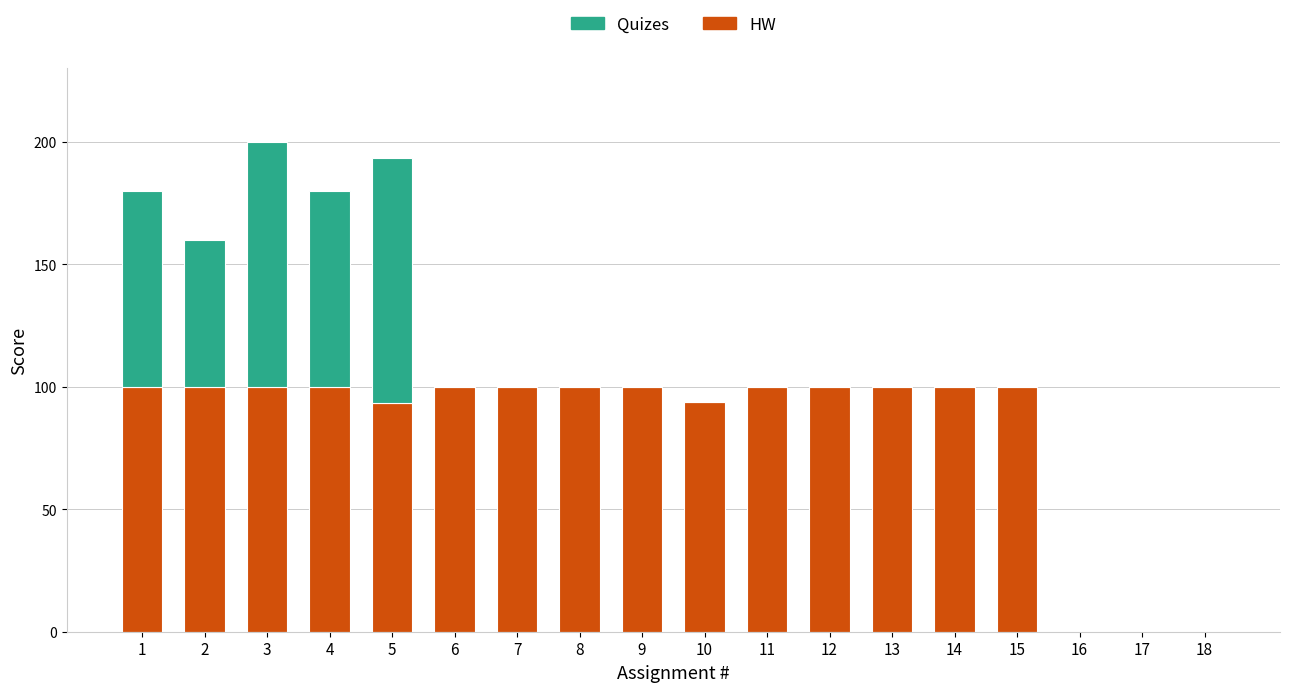

What are all the series names shown in the legend?

Quizes, HW